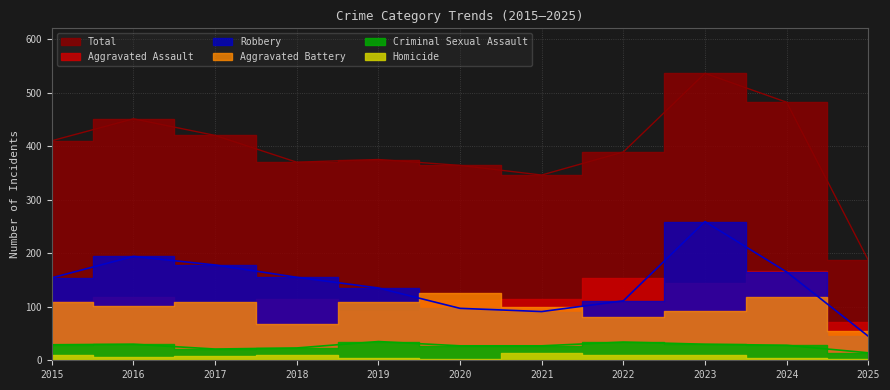

The Robbery series shows 453 at 2023. True or false?

False